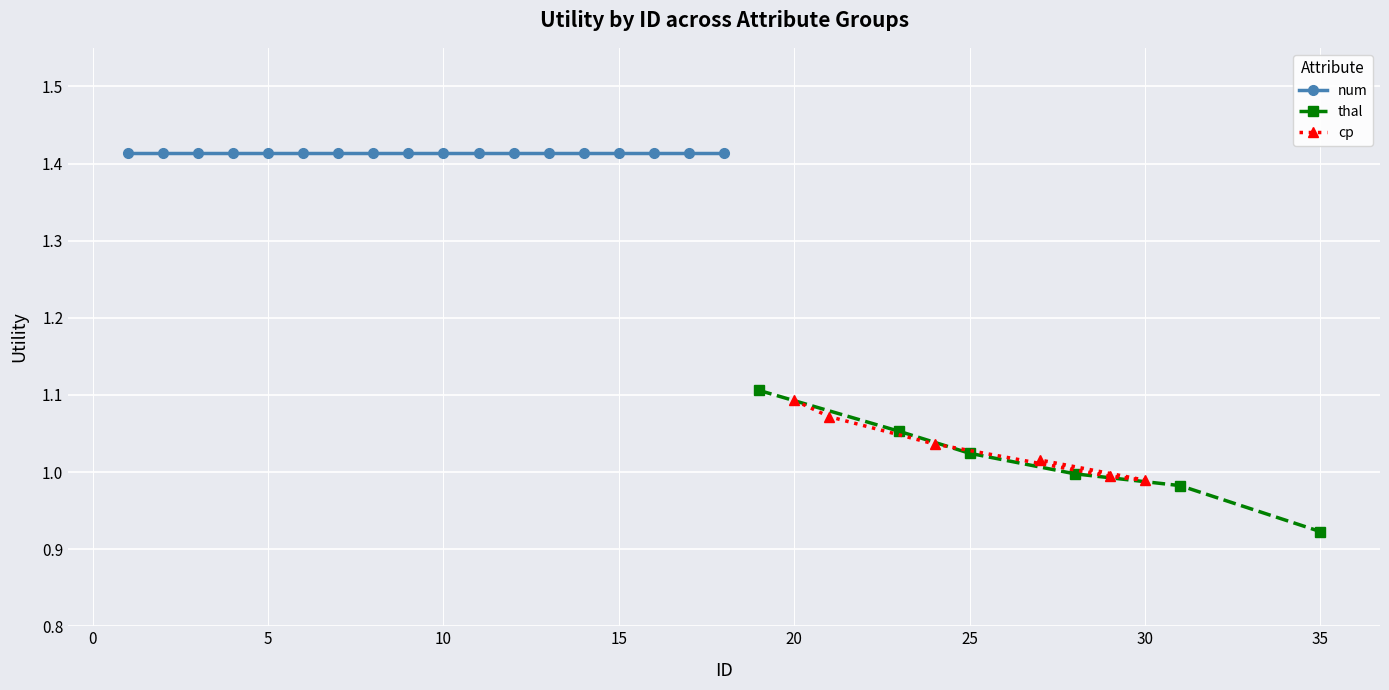

Which category has the highest value in the cp series?

20